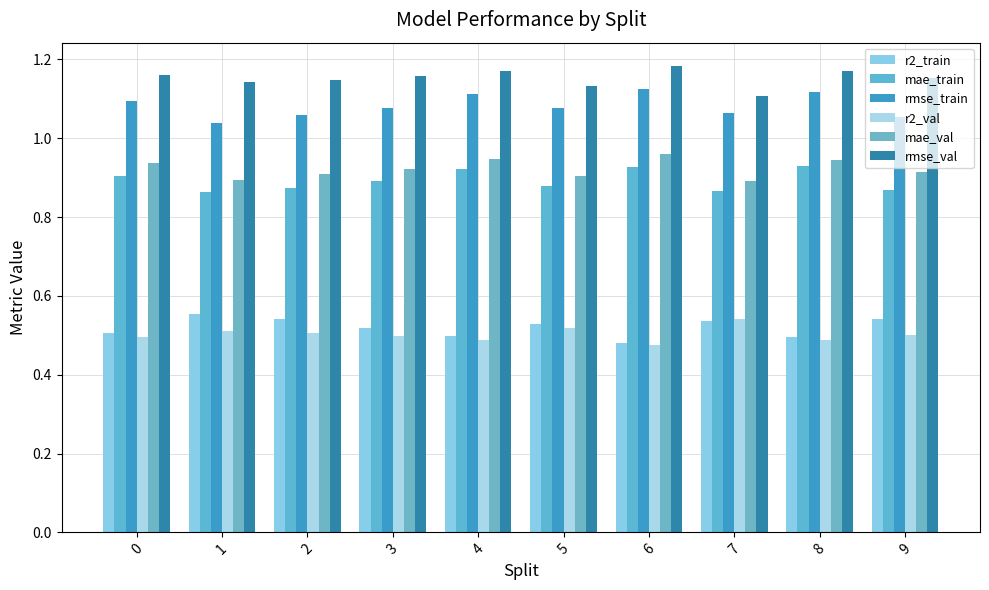

At which category is the sum across all series the highest?

6